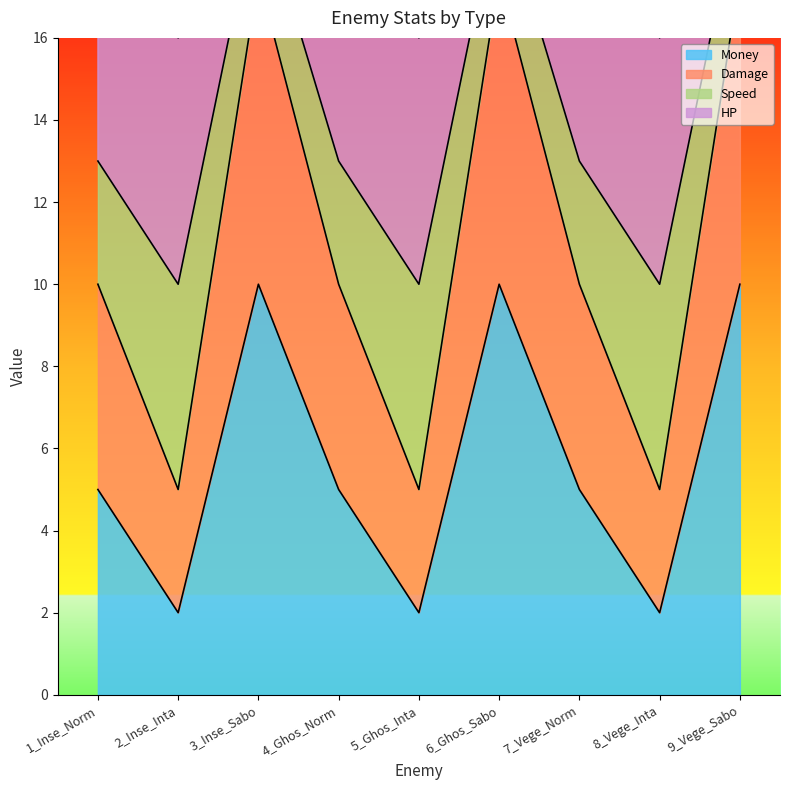

What is the label of the 1st point from the right?

9_Vege_Sabo